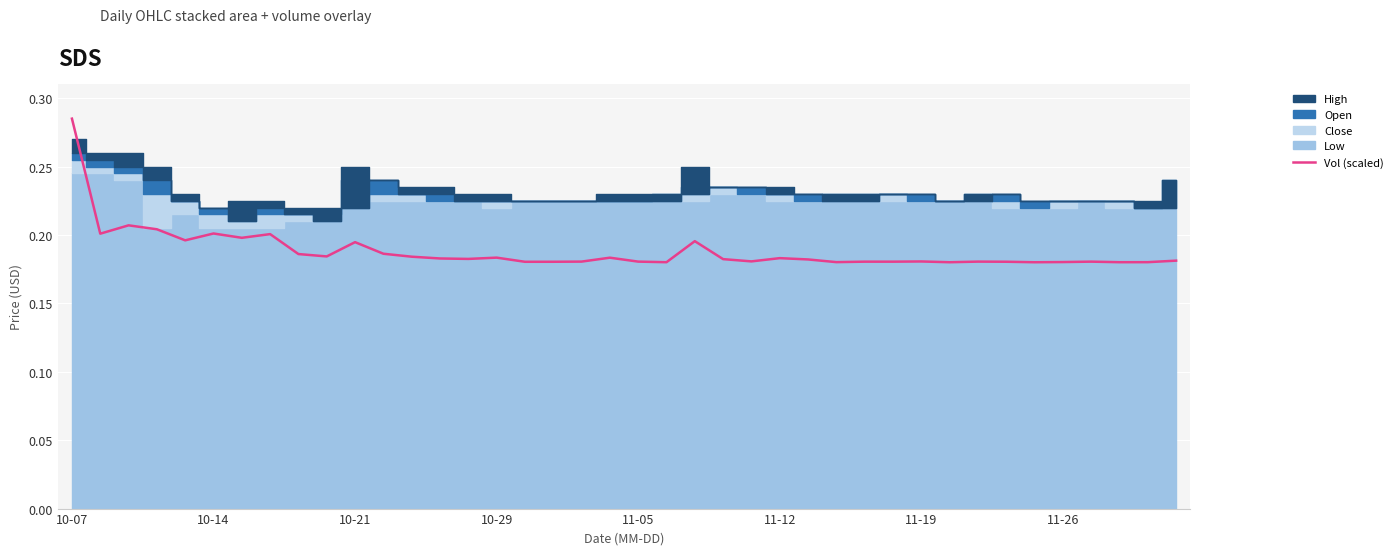

What is the approximate value at 10-14?

0.2